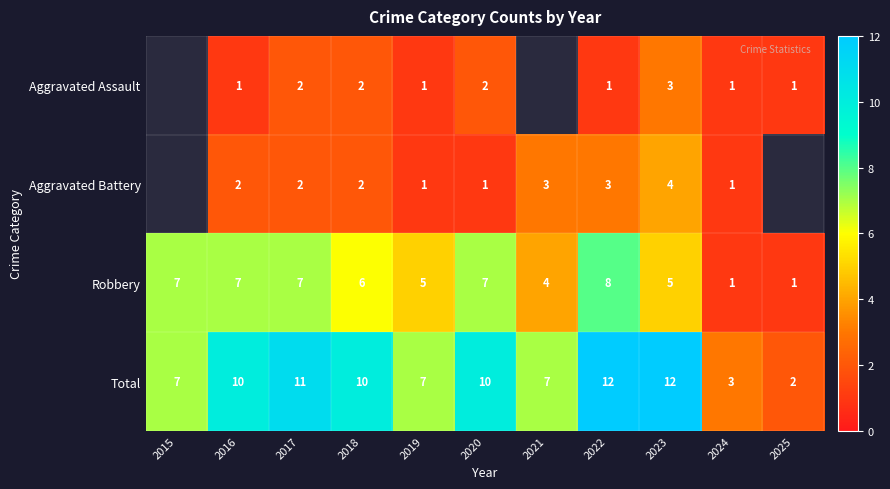

Is it true that Aggravated Battery equals 4.2 at 2021?

False